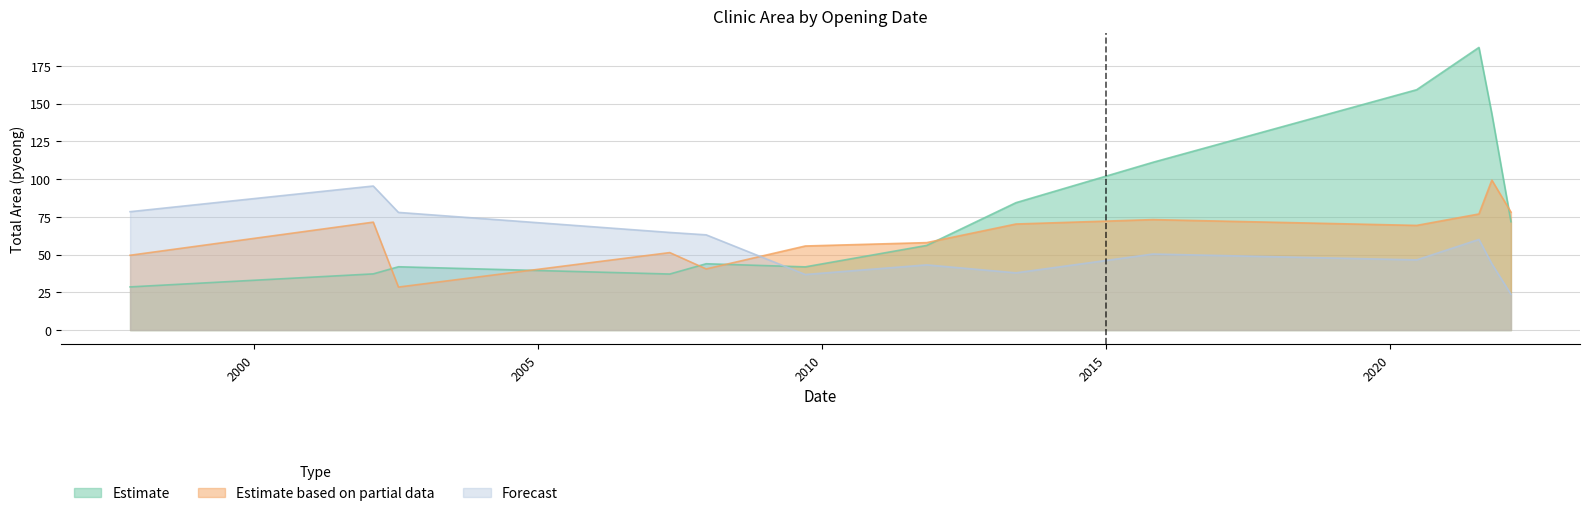

What are all the series names shown in the legend?

Estimate, Estimate based on partial data, Forecast